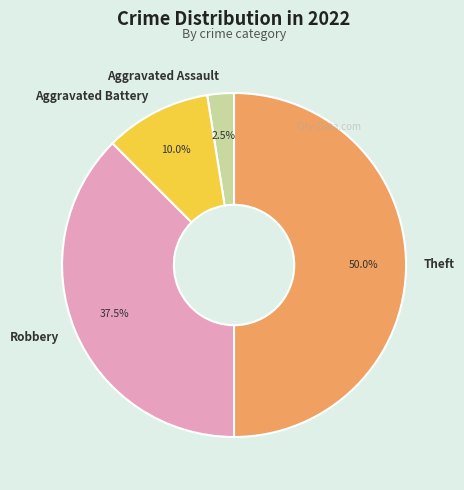

Does Robbery represent more than half of the total?

No